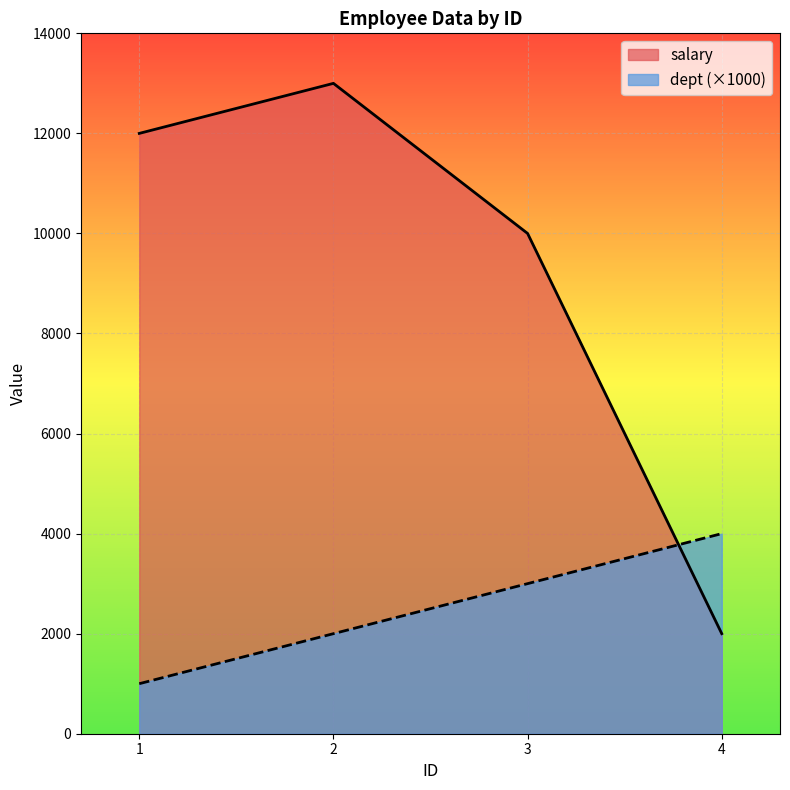

What are all the series names shown in the legend?

salary, dept (×1000)